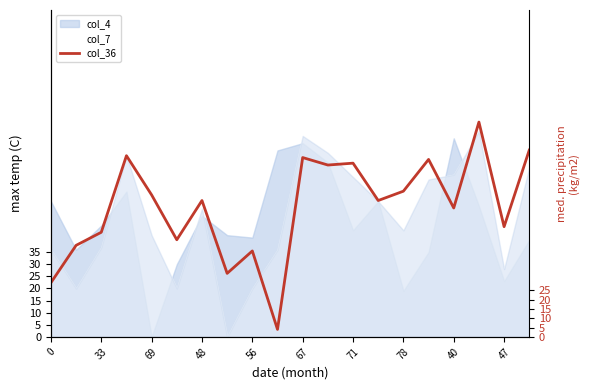

How many interior local peaks (higher than both neighbors) does the data have?

7